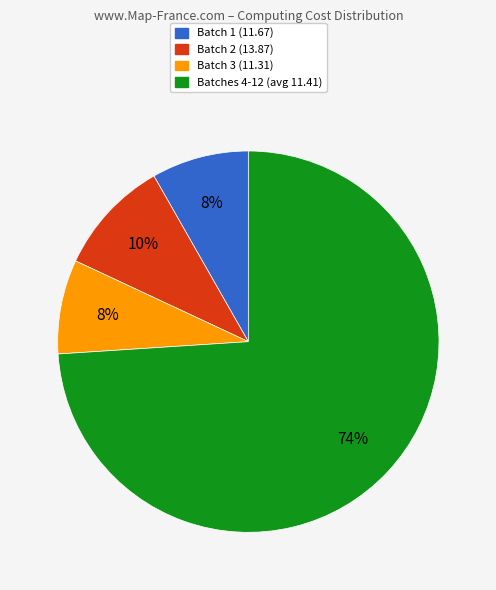

To the nearest percent, what is the average slice percentage?

25%